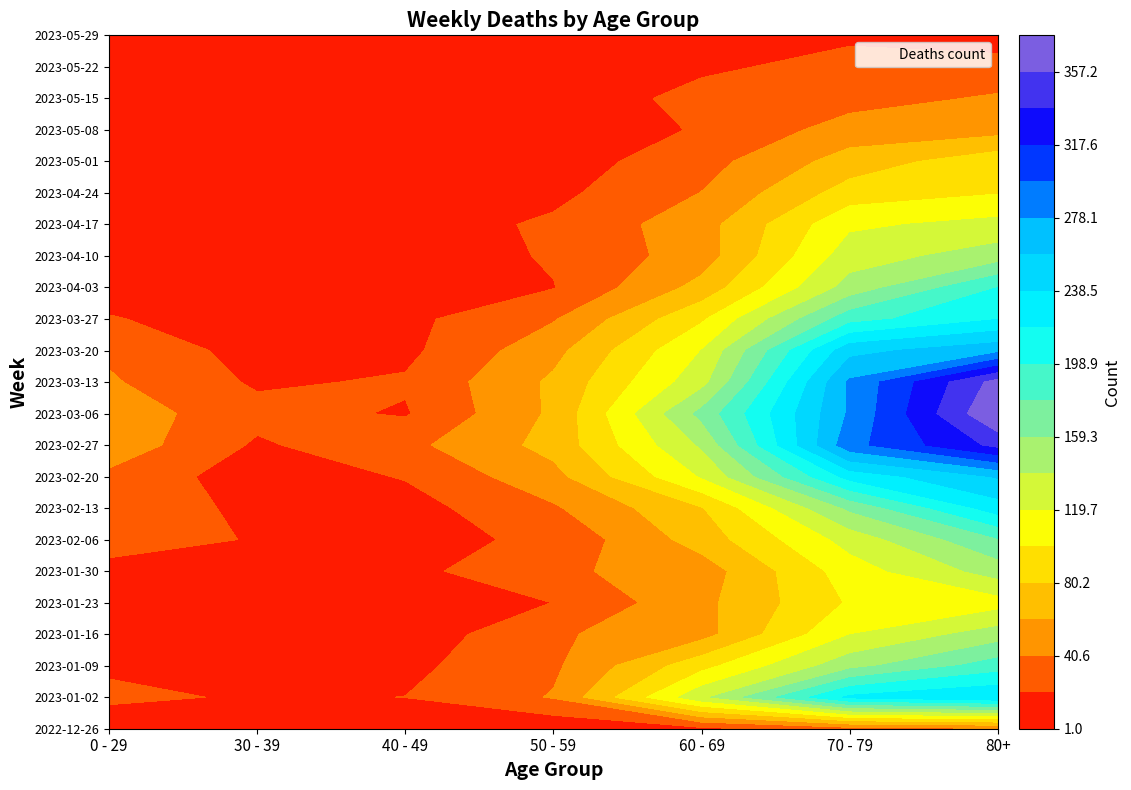

What is the maximum value shown in the chart?

377